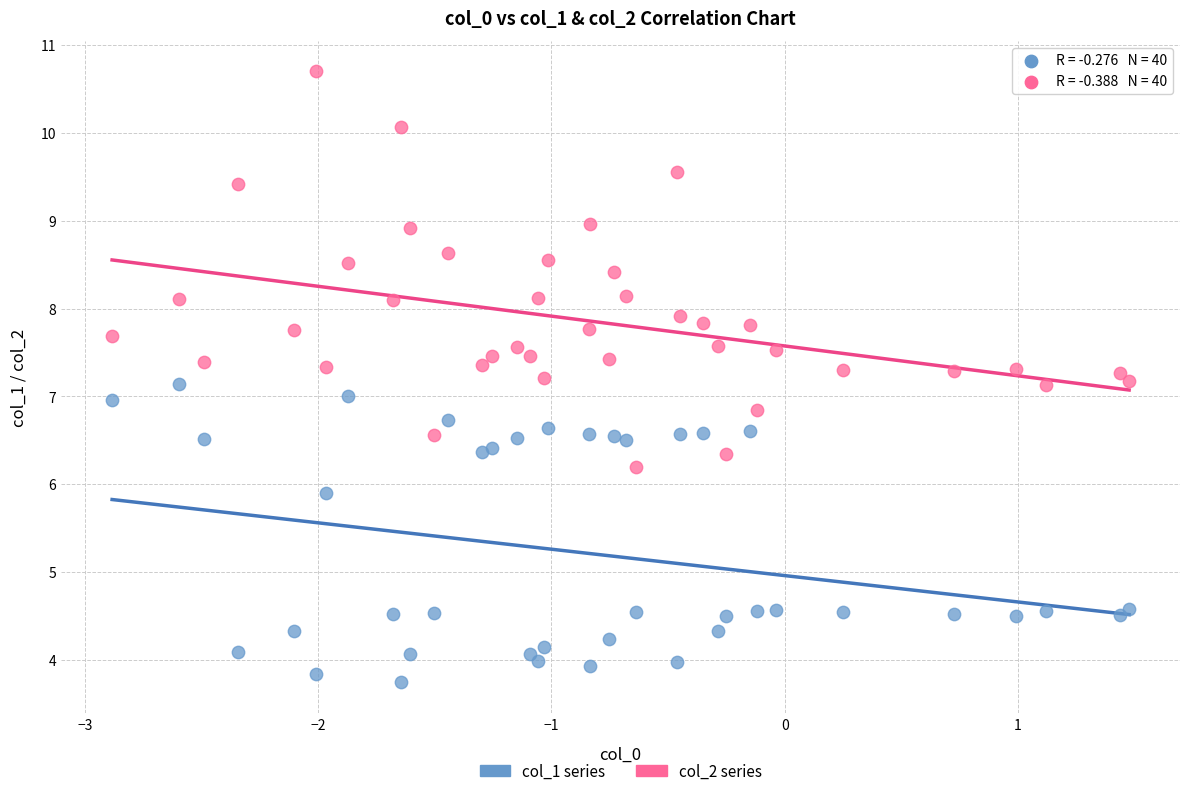

Which series contains the highest Y value?

col_2 series